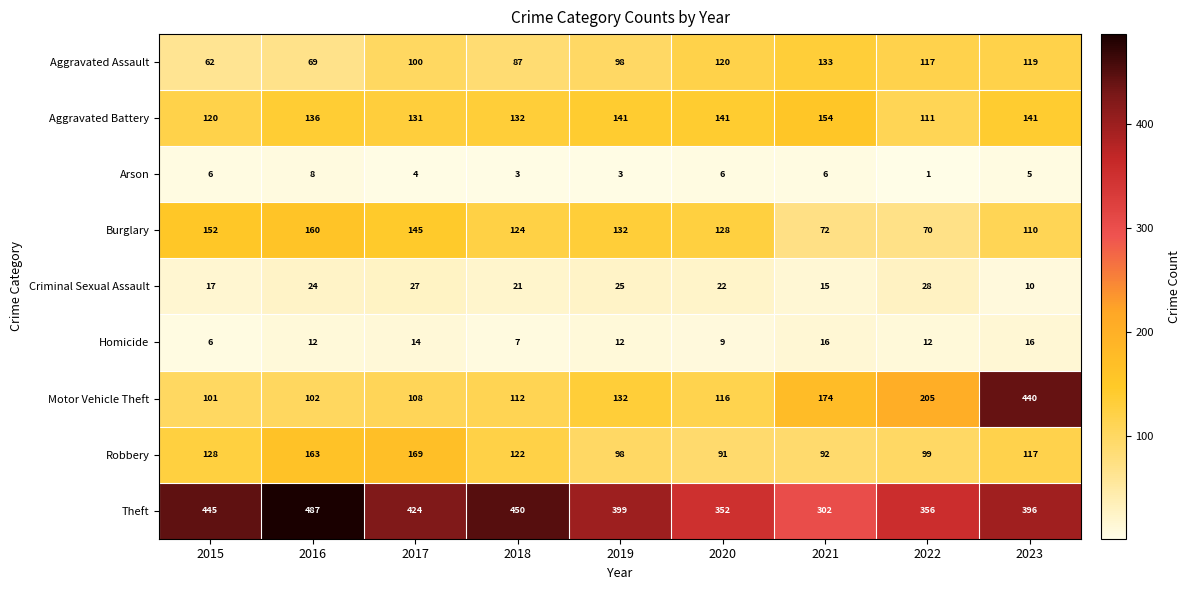

Which label corresponds to the smallest value in the chart?

2022